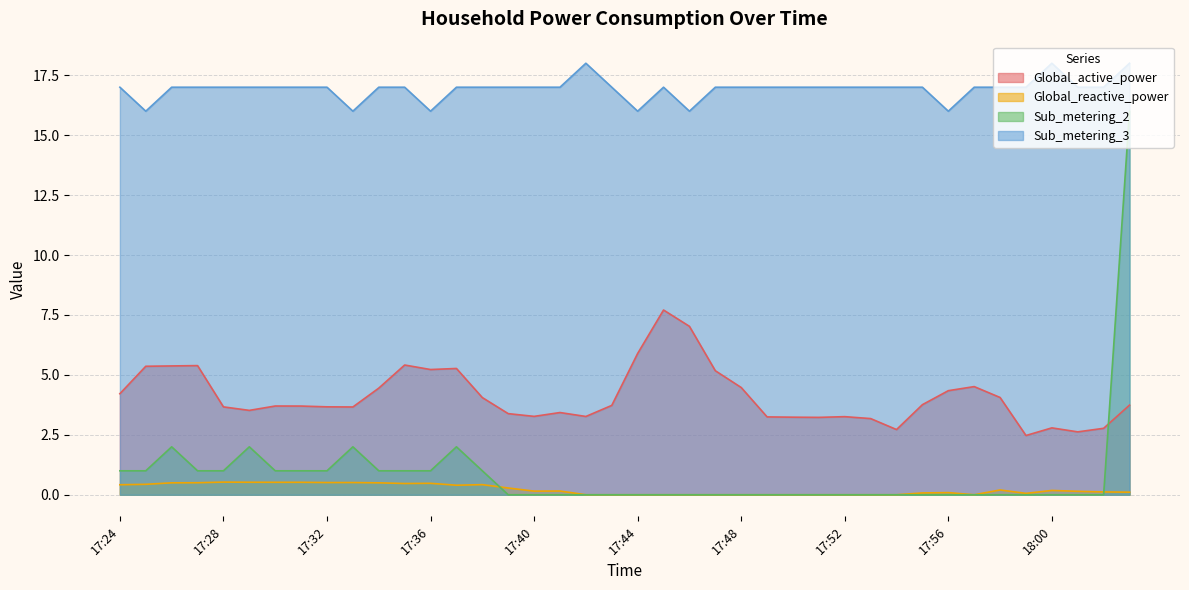

List the labels in order of Global_active_power value, smallest first.

17:59, 18:01, 17:54, 18:02, 18:00, 17:53, 17:51, 17:50, 17:49, 17:52, 17:42, 17:40, 17:39, 17:41, 17:29, 17:33, 17:28, 17:32, 17:31, 17:30, 17:43, 18:03, 17:55, 17:38, 17:58, 17:24, 17:56, 17:34, 17:48, 17:57, 17:47, 17:36, 17:37, 17:25, 17:26, 17:27, 17:35, 17:44, 17:46, 17:45